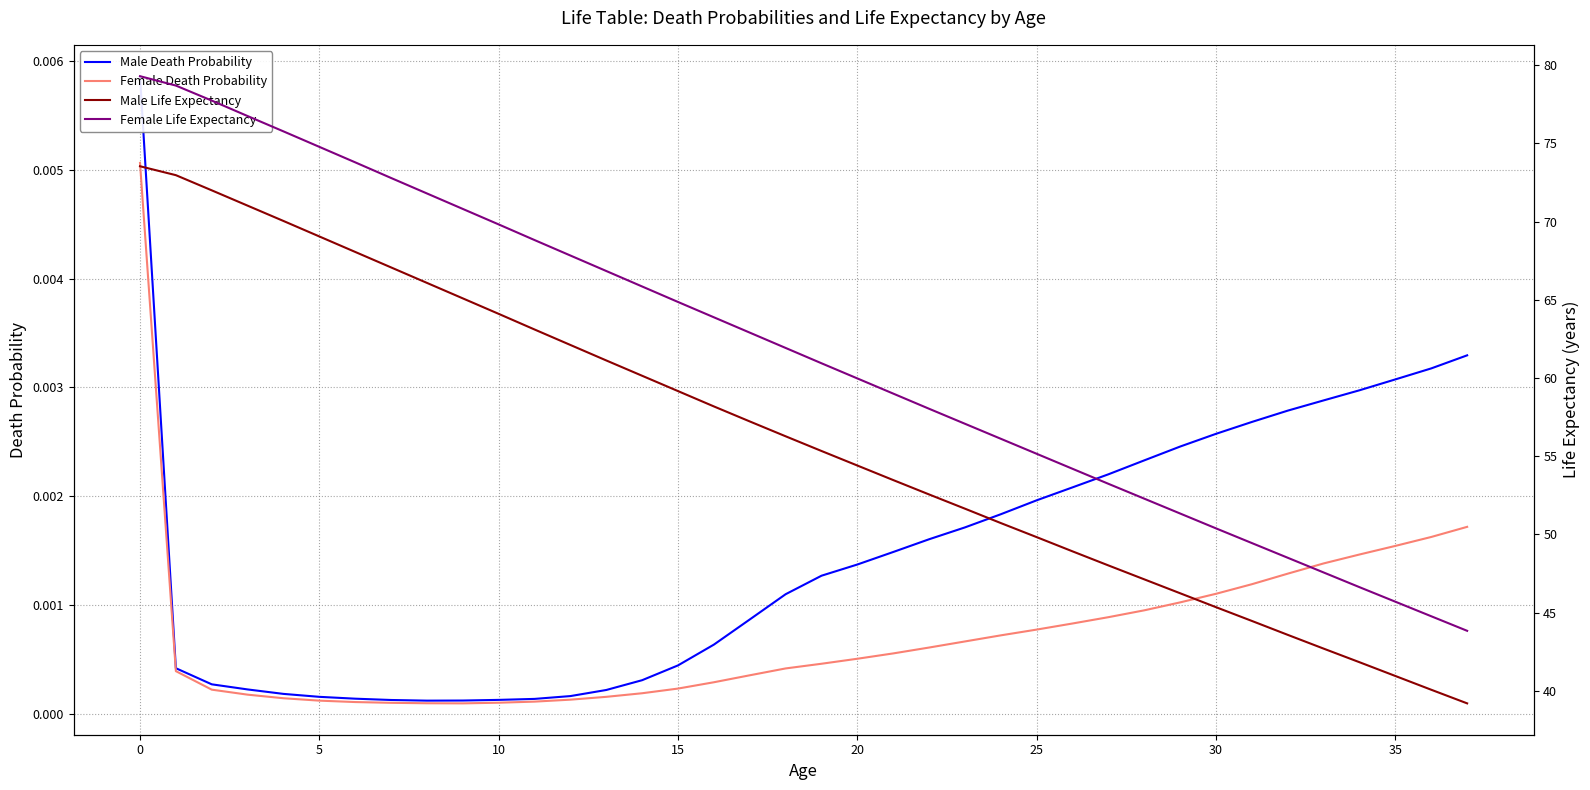

True or false: Female Death Probability and Female Life Expectancy intersect in this chart.

False